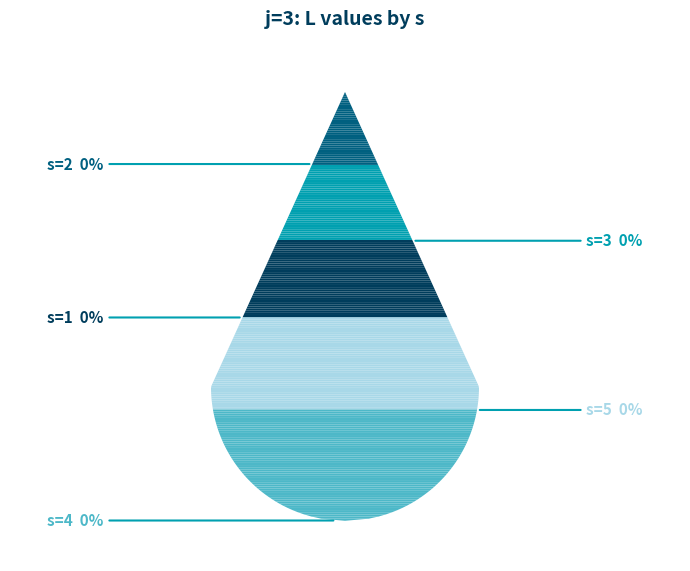

Which category has the biggest portion of the pie?

s=4